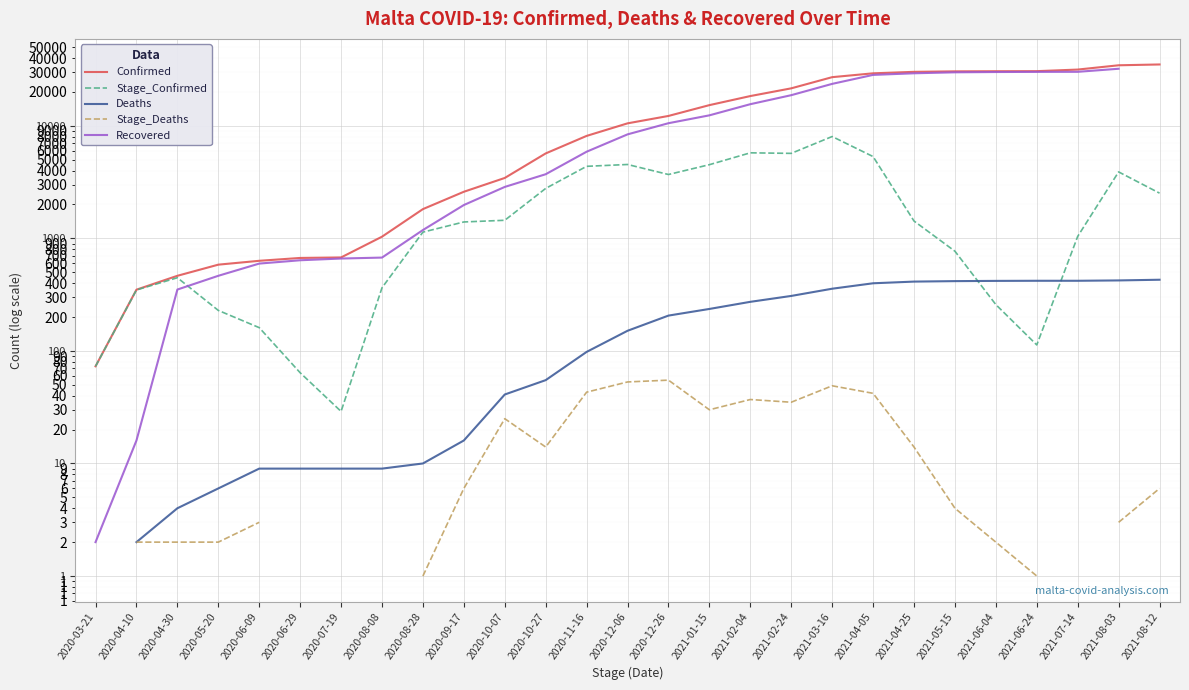

Which label corresponds to the largest value in the chart?

2021-08-12